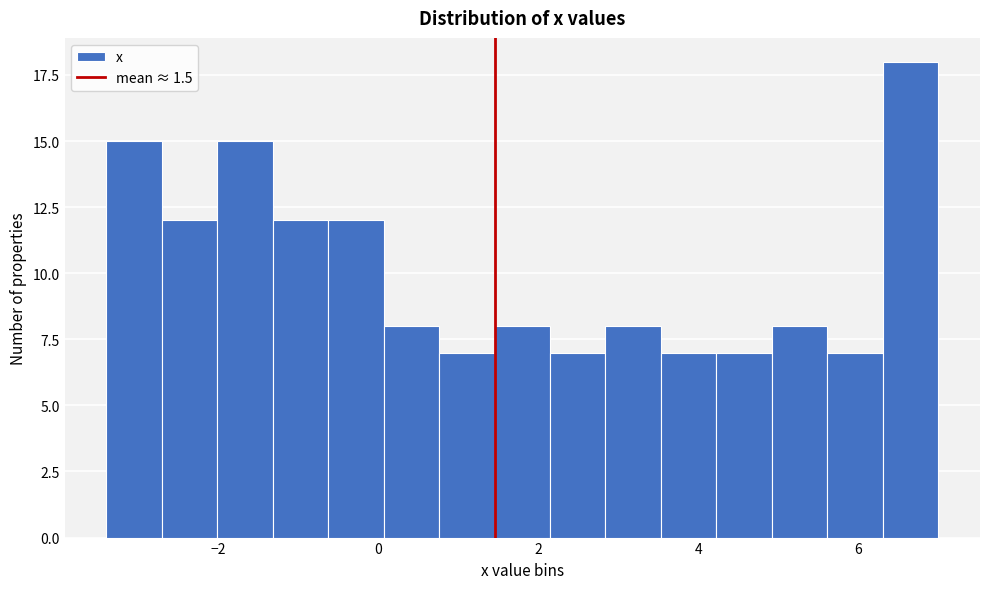

Read against the x-axis, roughly where is the centre of the tallest bar?

6.6